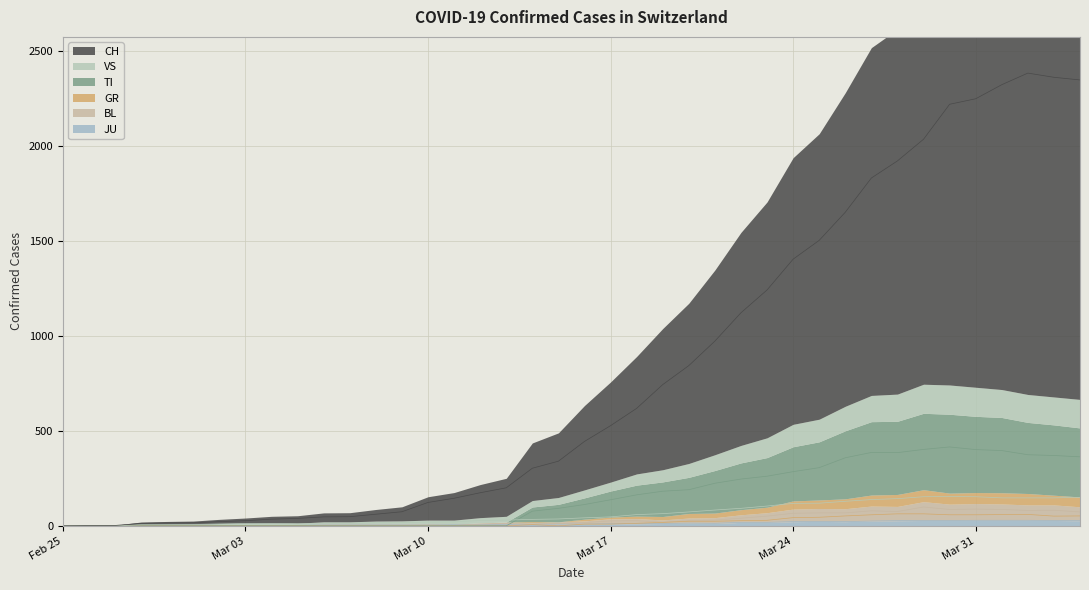

Between 2020-03-14 and 2020-03-29, which series saw the biggest shift?

CH